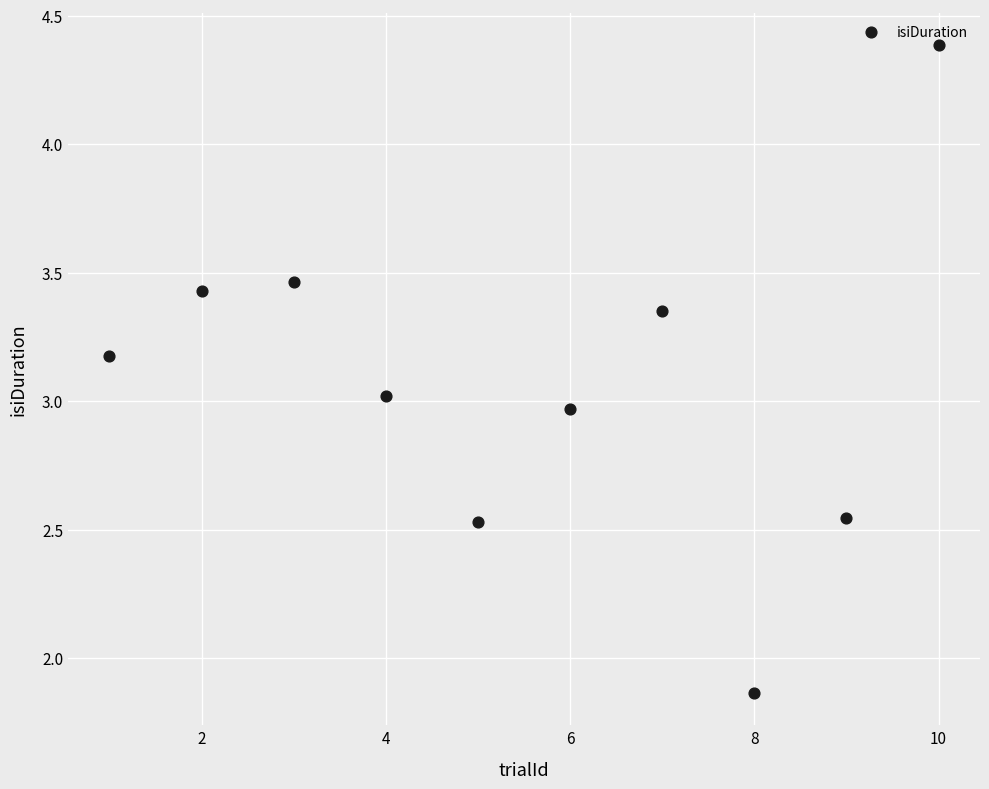

What is the average Y value?

3.1